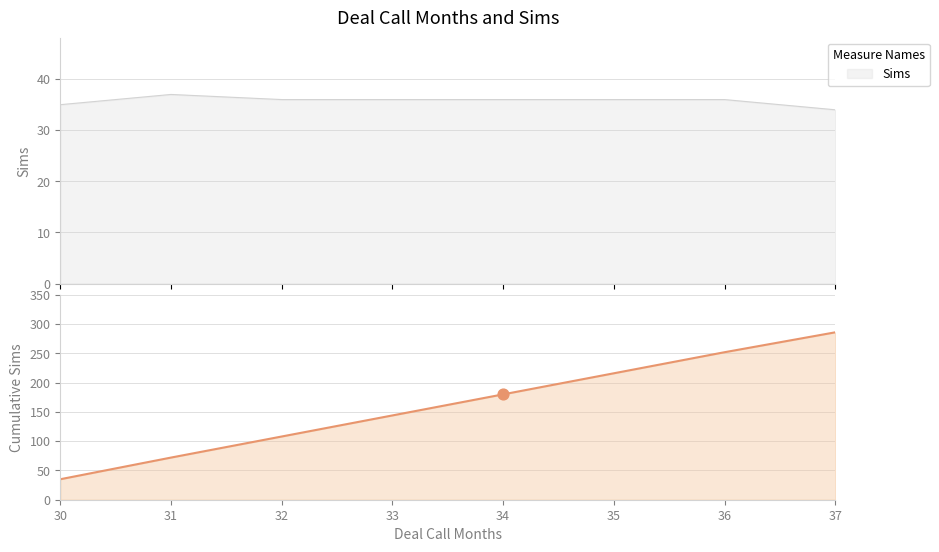

What is the change in value from 30 to 31?

+2